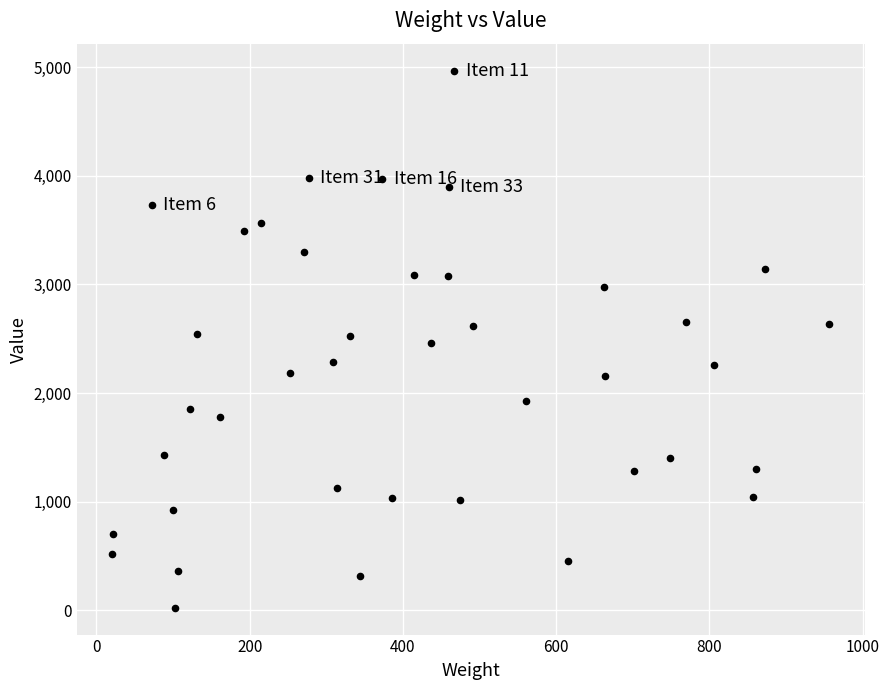

What is the range of Y values (max minus min)?

4947